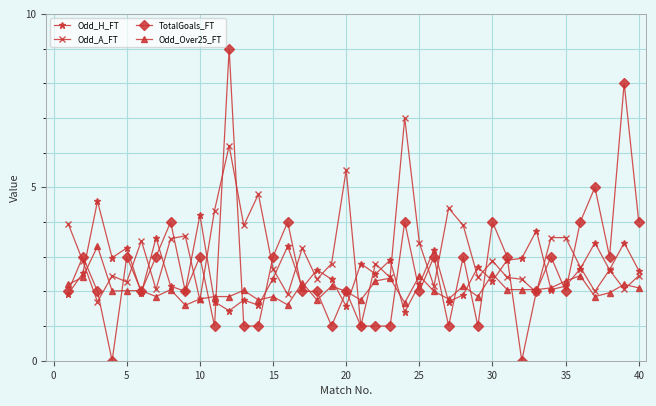

True or false: Odd_H_FT has more than 0 interior local peaks.

True